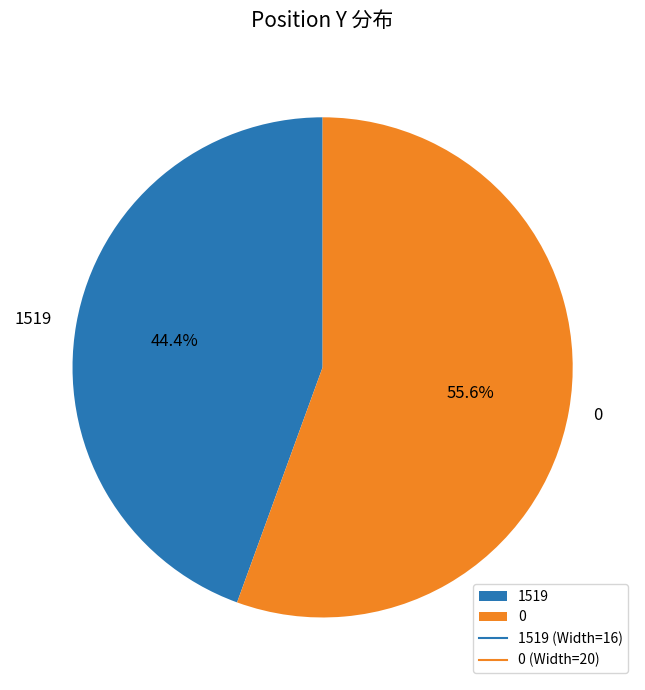

Is there any slice that represents more than half of the pie?

Yes